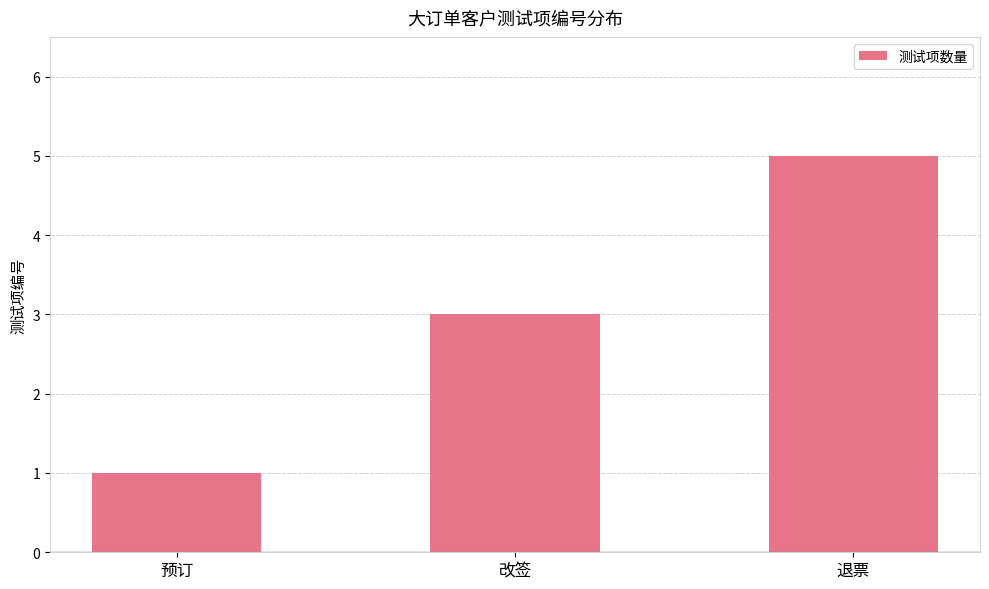

What is the ratio of the value at 预订 to the value at 退票?

0.2